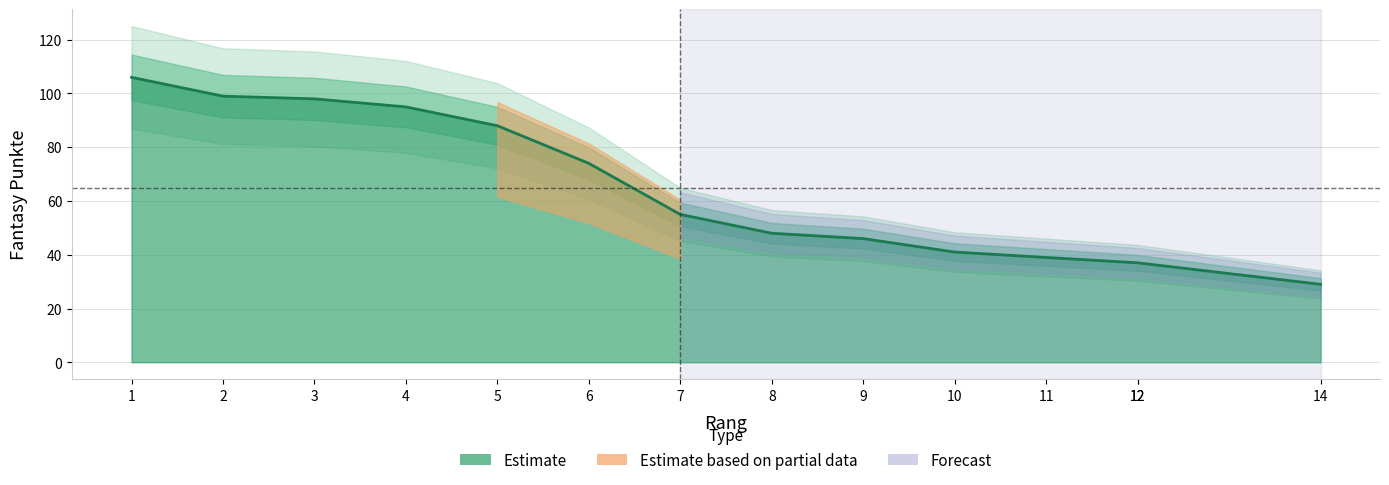

Reading left to right, transcribe all the data shown in this chart.

1=106	2=99	3=98	4=95	5=88	6=74	7=55	8=48	9=46	10=41	11=39	12=37	12=37	14=29